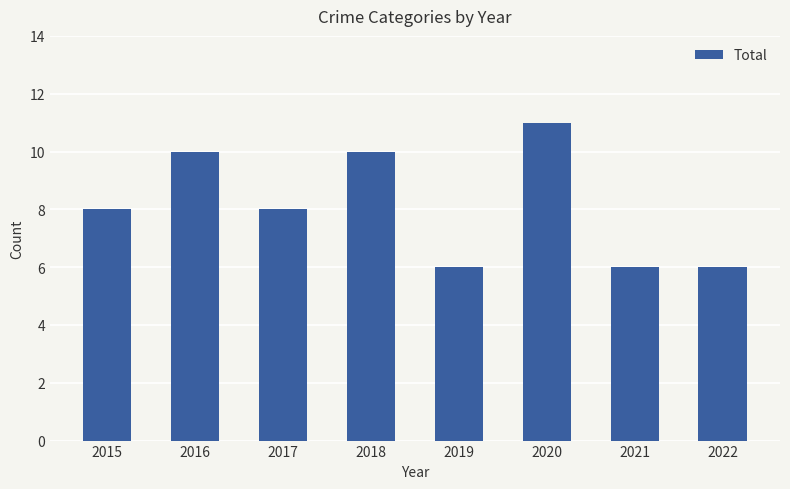

How many data points does each series have?

8